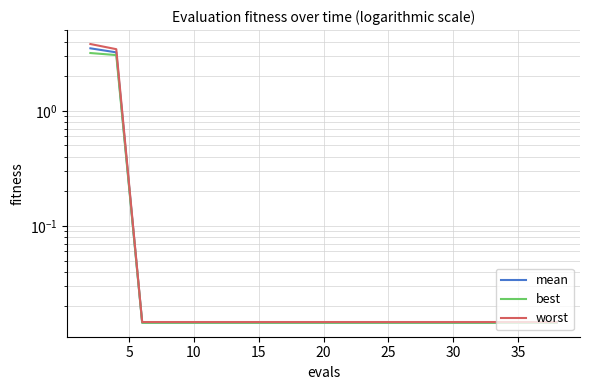

Is the value of worst at 9 greater than the value of best at 5?

No